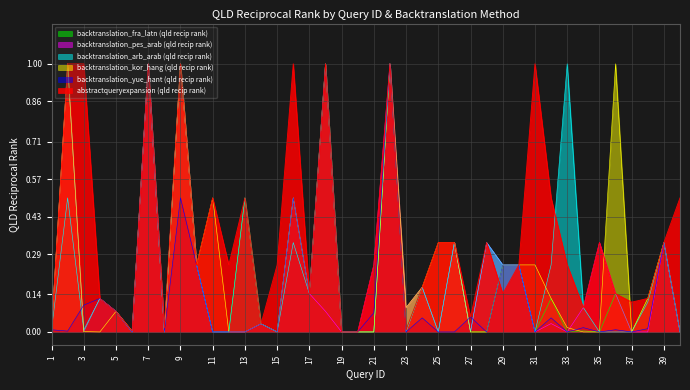

Which series changed the most between 13 and 20?

abstractqueryexpansion (qld recip rank)